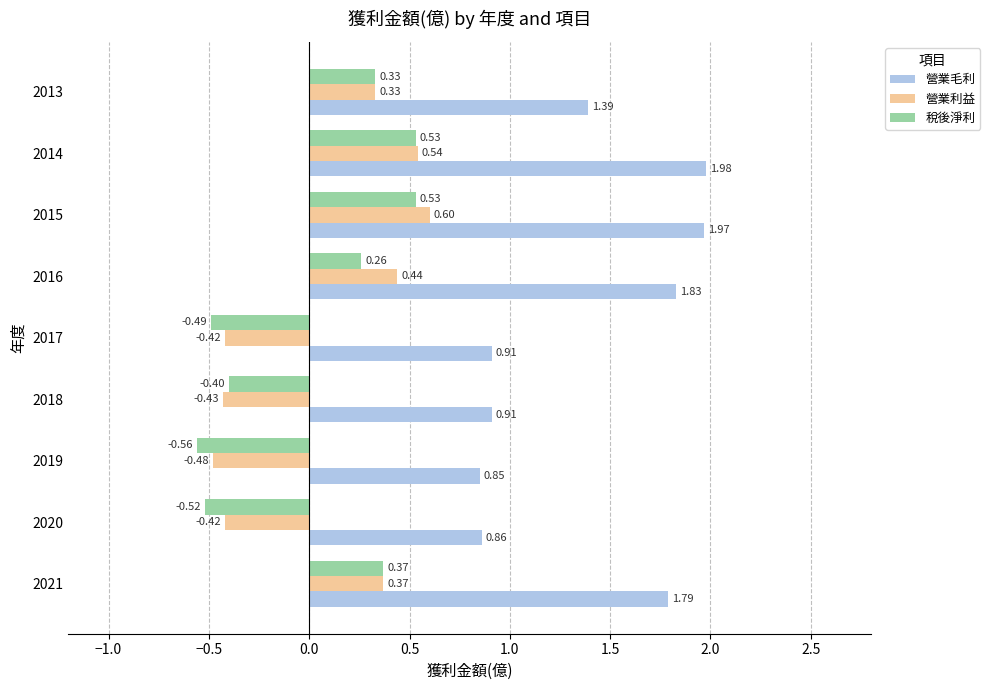

Which series has the largest total across all categories?

營業毛利